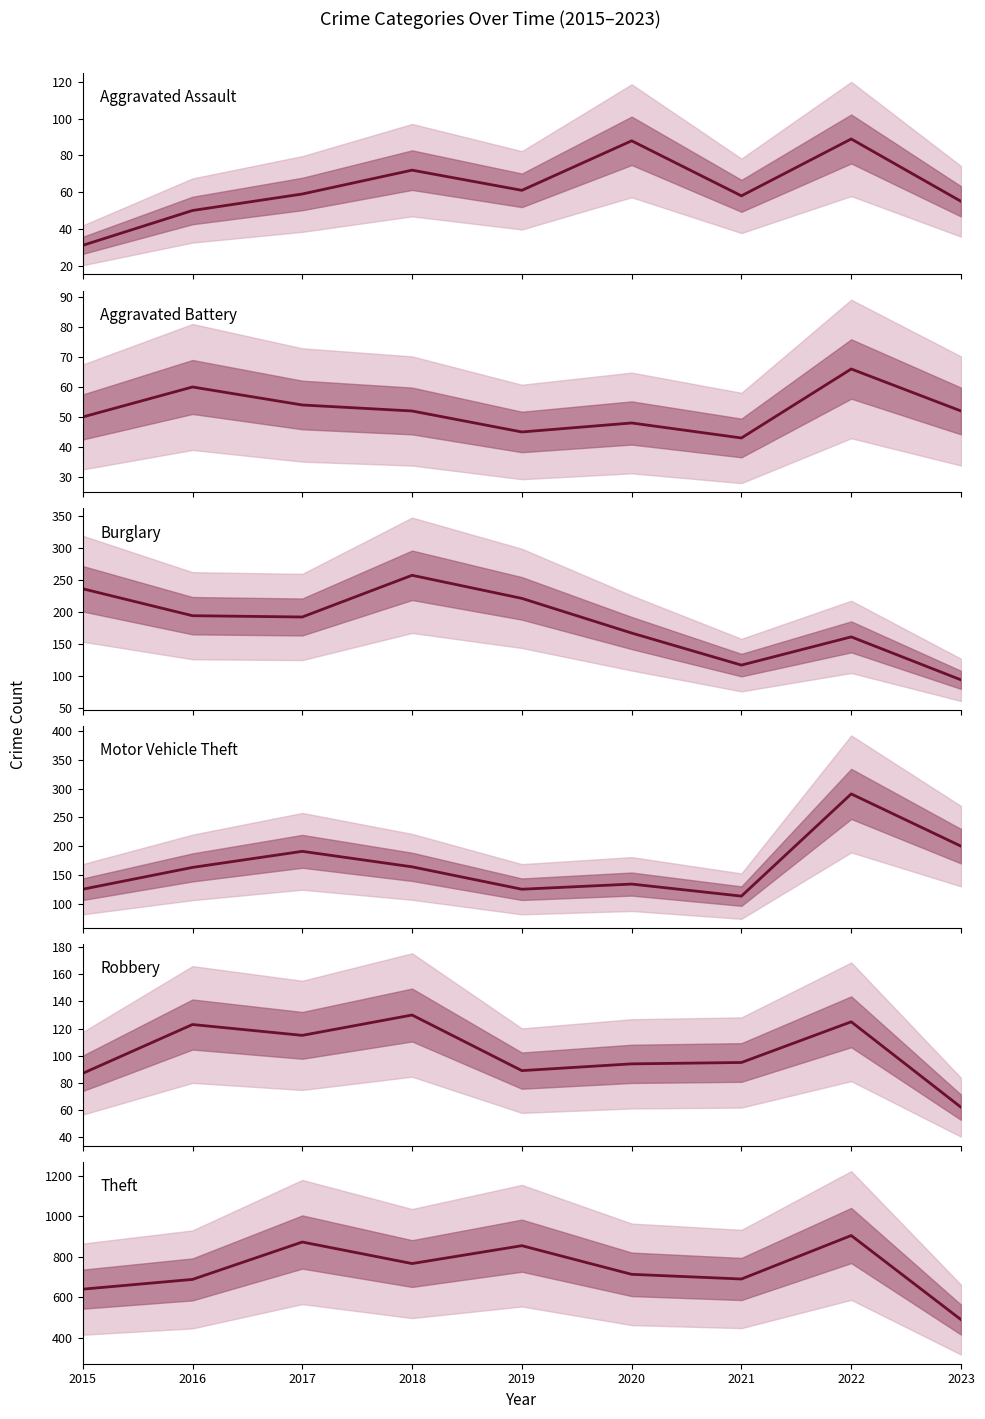

Reading left to right, extract all data points from this chart.

Aggravated Assault: 2015=31	2016=50	2017=59	2018=72	2019=61	2020=88	2021=58	2022=89	2023=55
Aggravated Battery: 2015=50	2016=60	2017=54	2018=52	2019=45	2020=48	2021=43	2022=66	2023=52
Burglary: 2015=236	2016=194	2017=192	2018=257	2019=221	2020=167	2021=117	2022=161	2023=94
Motor Vehicle Theft: 2015=125	2016=163	2017=191	2018=164	2019=125	2020=134	2021=113	2022=291	2023=200
Robbery: 2015=87	2016=123	2017=115	2018=130	2019=89	2020=94	2021=95	2022=125	2023=62
Theft: 2015=641	2016=689	2017=873	2018=767	2019=855	2020=714	2021=691	2022=905	2023=491